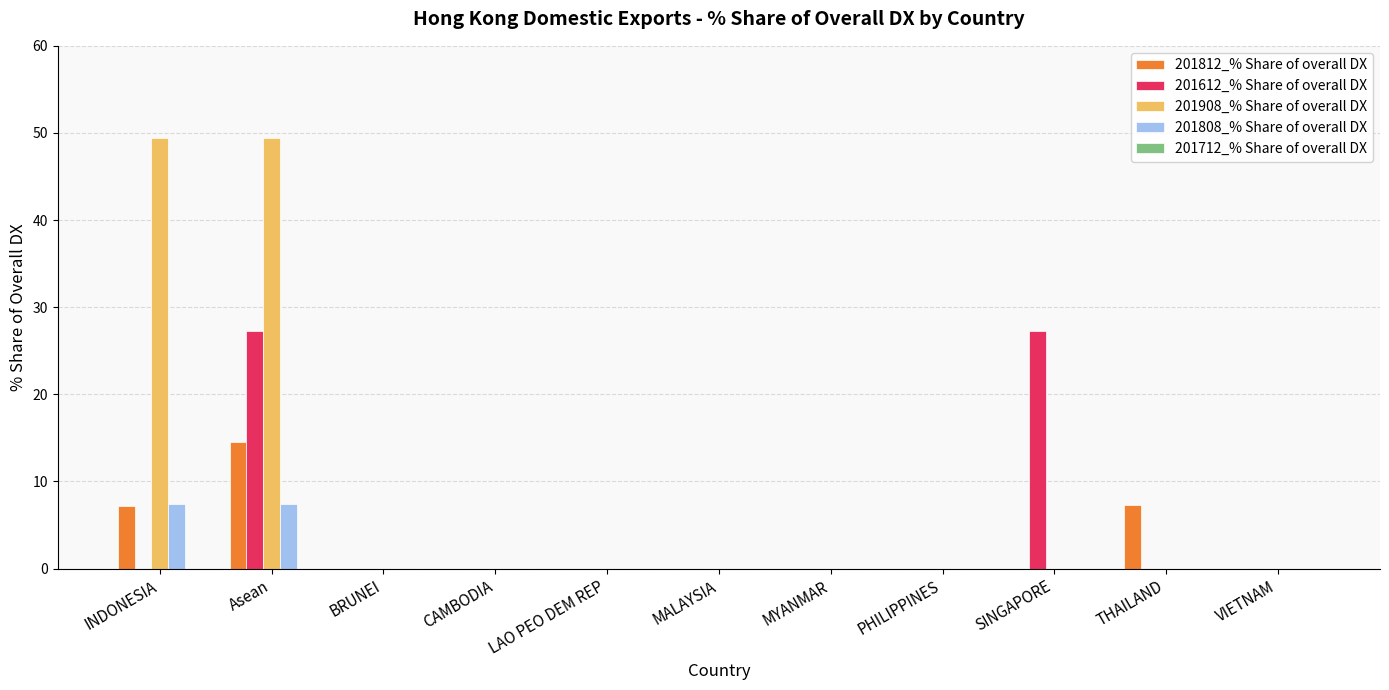

At which label does 201812_% Share of overall DX reach its peak?

Asean